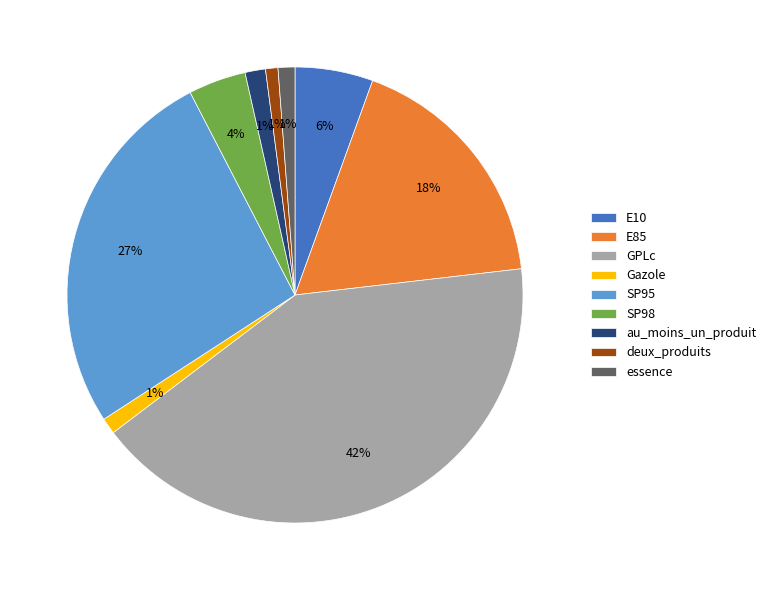

What is the ratio of the value at SP95 to the value at E85?

1.5